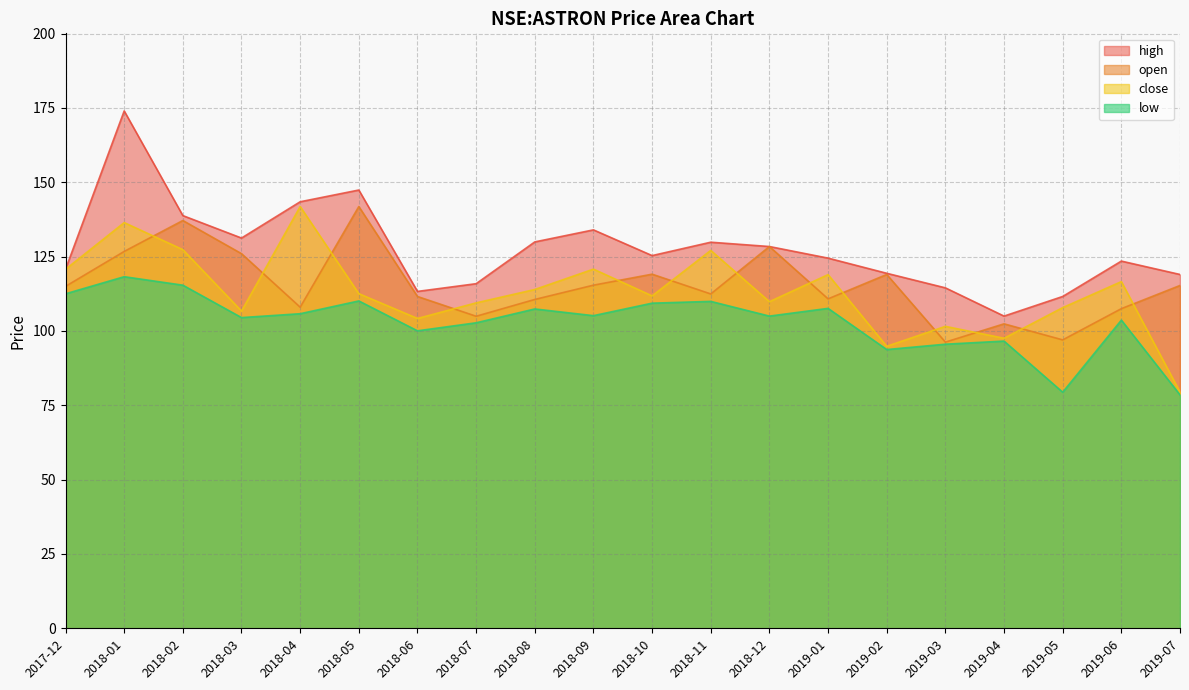

What is the value of the open point at the 7th from the left?

111.6